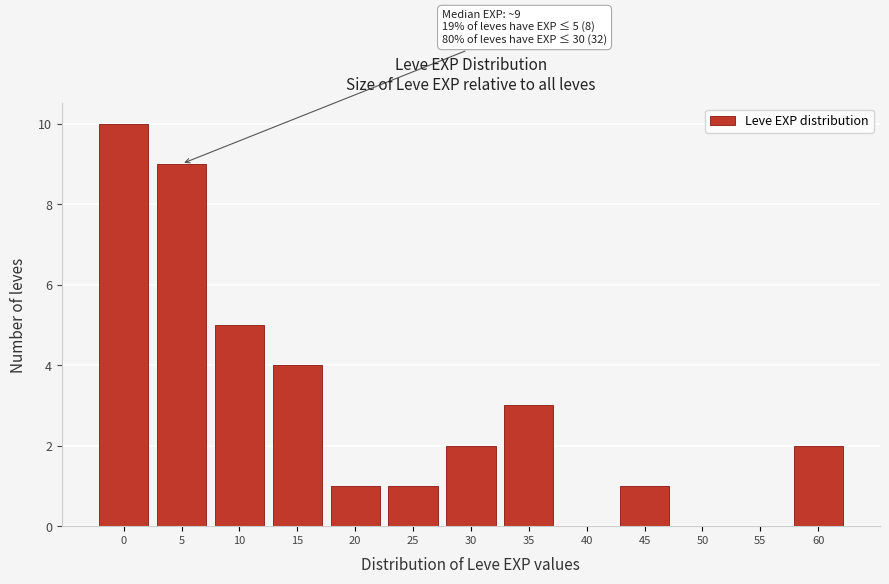

Reading left to right, extract all data points from this chart.

0=10	5=9	10=5	15=4	20=1	25=1	30=2	35=3	40=0	45=1	50=0	55=0	60=2